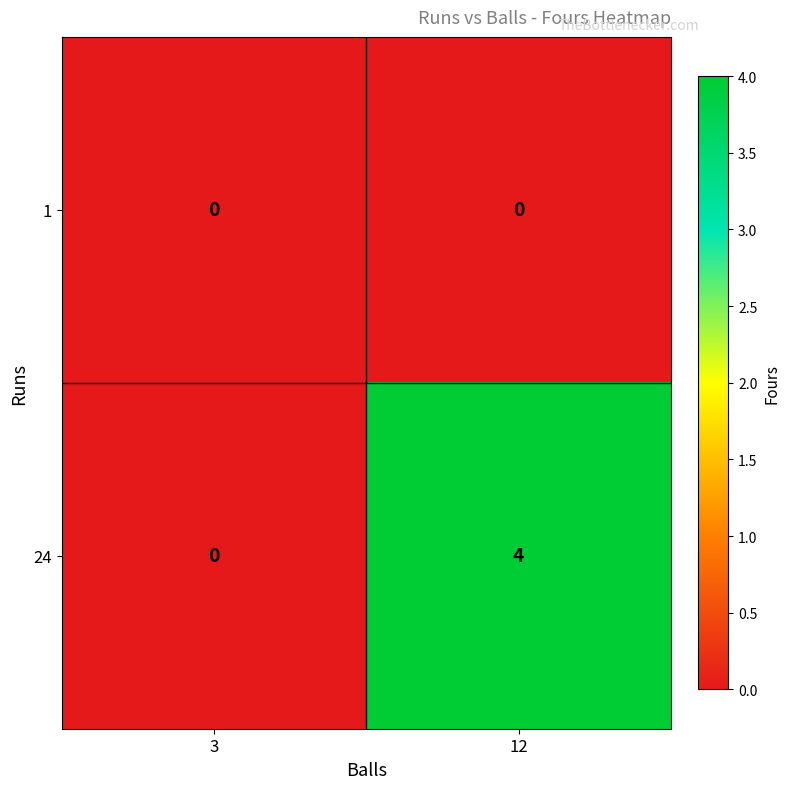

The 1 series shows 0 at 12. True or false?

True